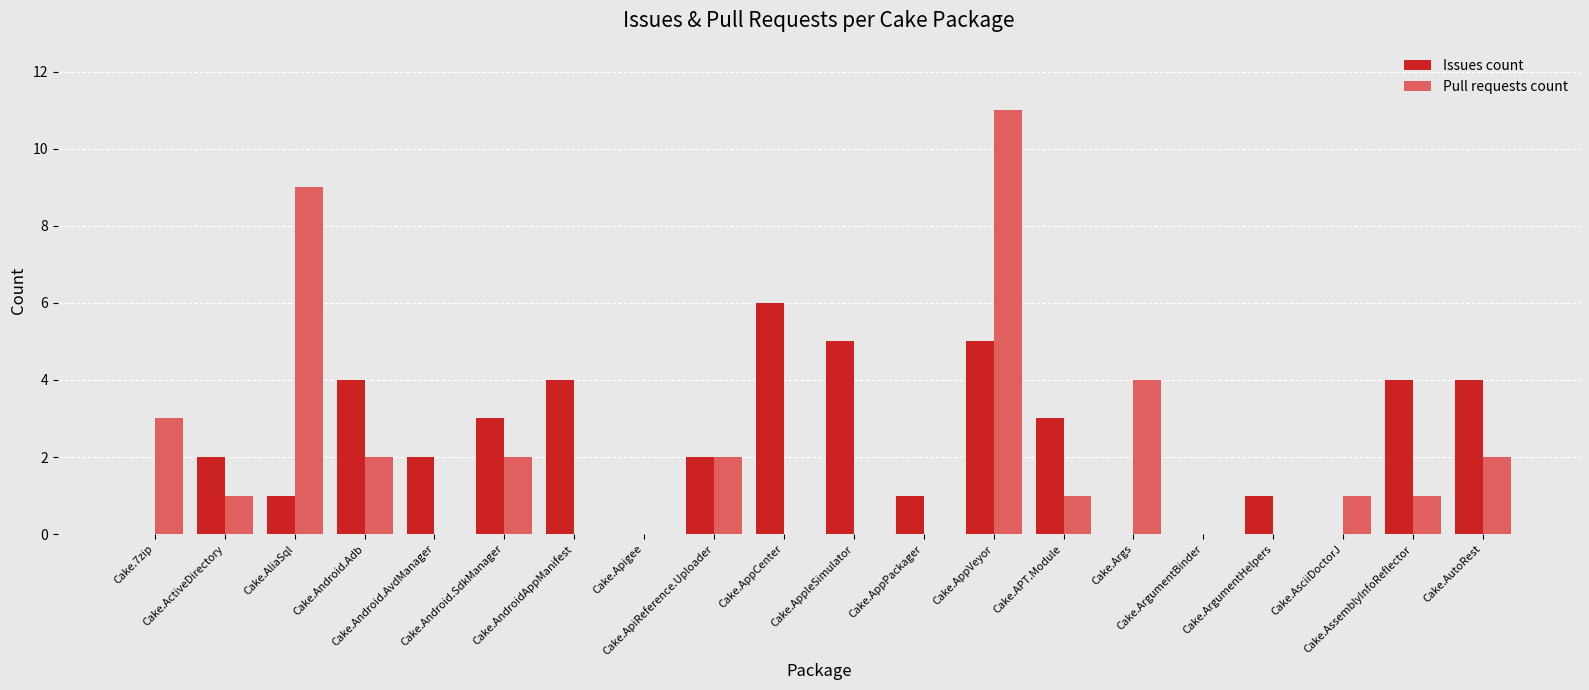

What is the total value across all series at Cake.AliaSql?

10